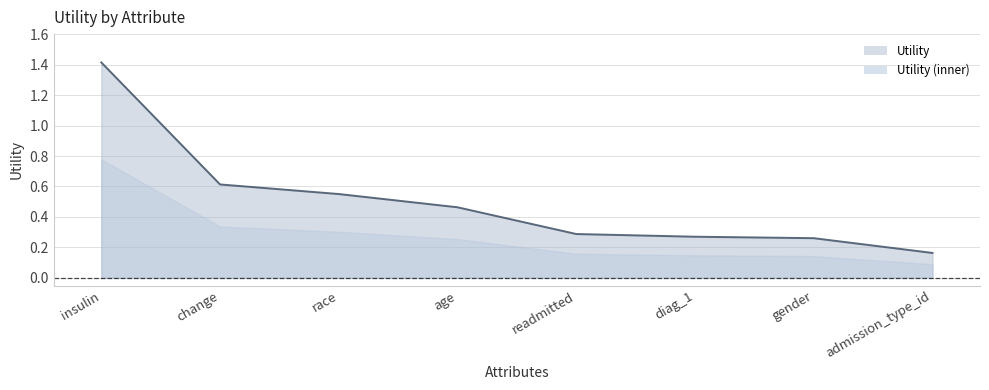

What is the label of the 4th point from the right?

readmitted